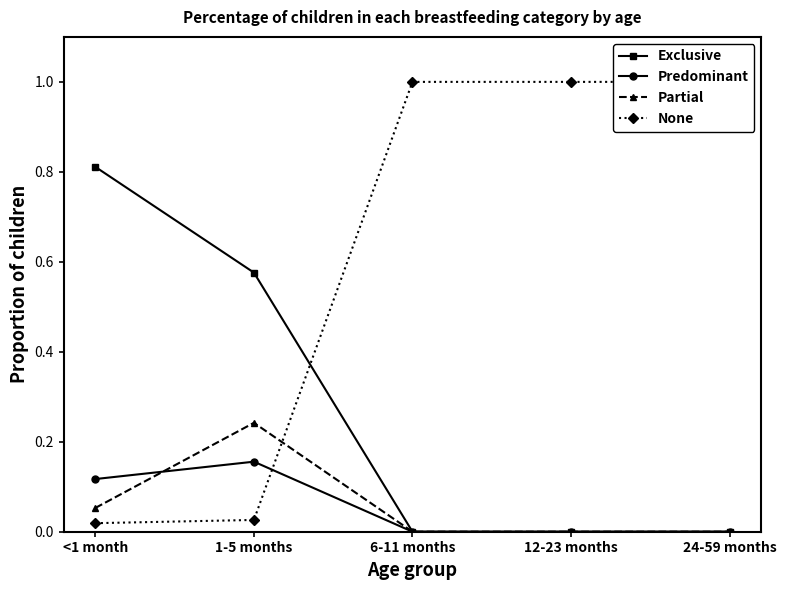

What value does the Exclusive series have at 1-5 months?

0.6